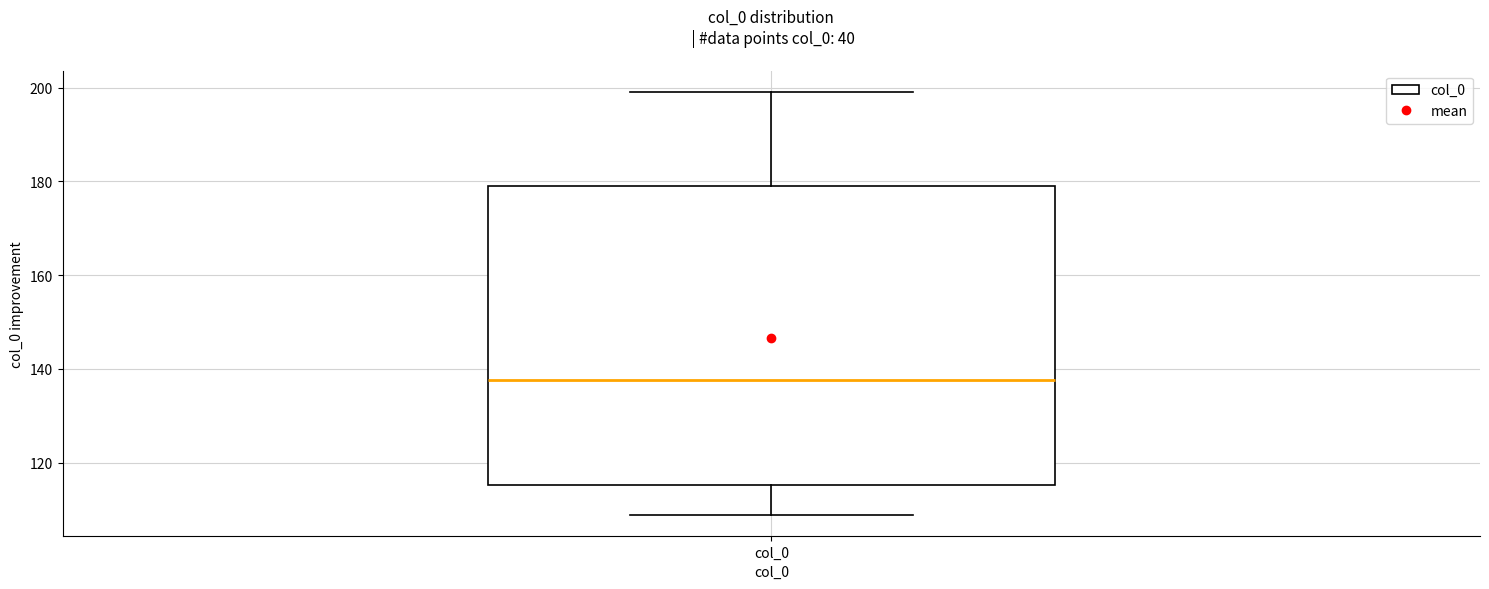

Where does the upper whisker of the box for col_0 end on the y-axis? The values are not printed on the chart, so give them approximately, as read against the axis.

200